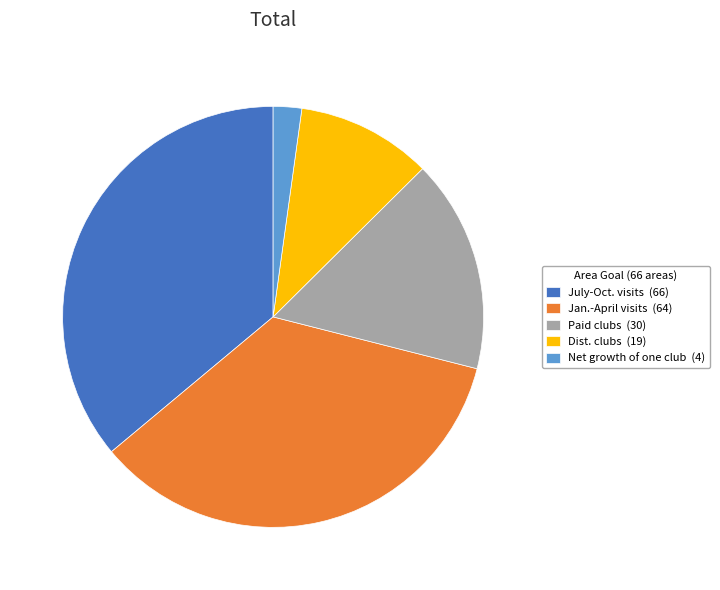

Rank the categories by value from lowest to highest.

Net growth of one club, Dist. clubs, Paid clubs, Jan.-April visits, July-Oct. visits